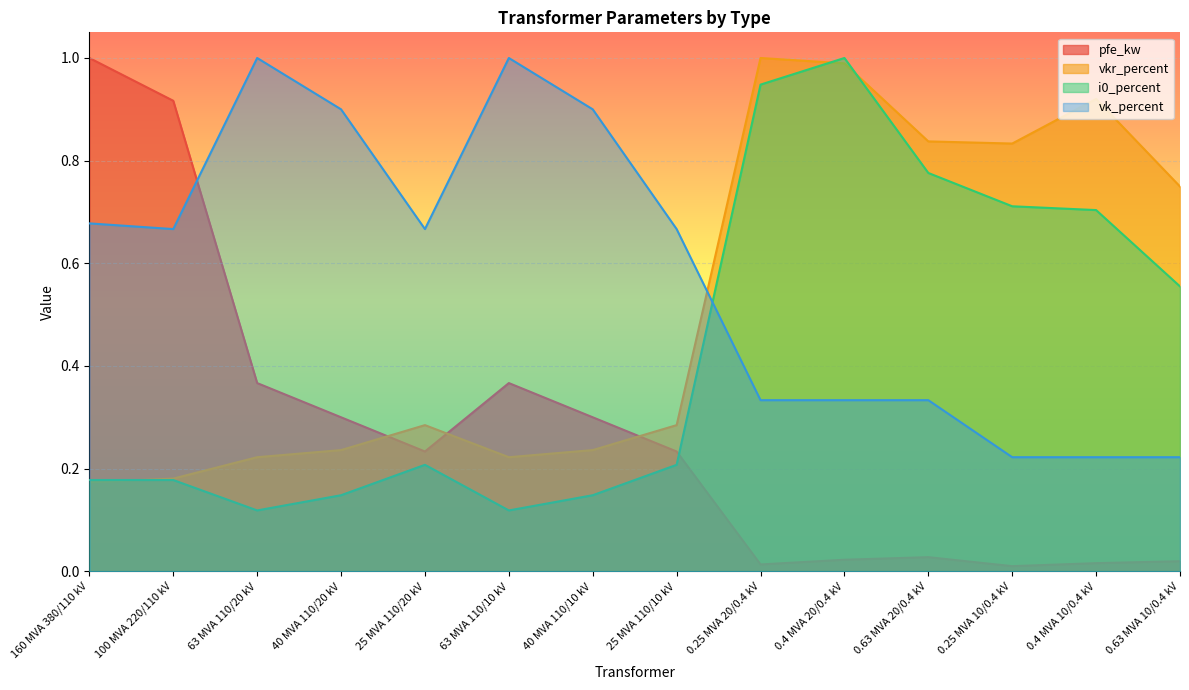

How many lines are shown in the chart?

4